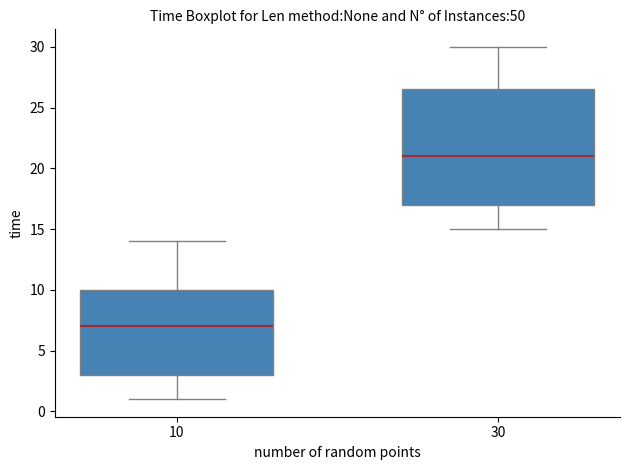

Comparing the boxes themselves (not the whiskers), which one is the tallest?

30